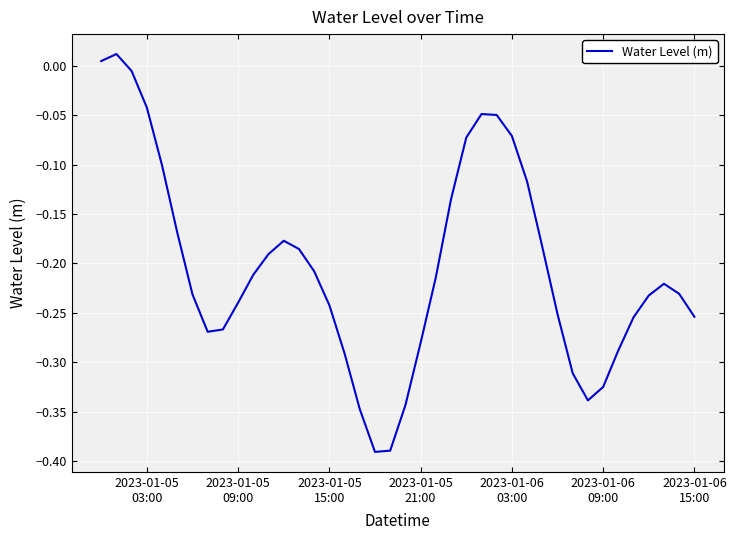

What is the difference between the maximum and minimum values?

0.4